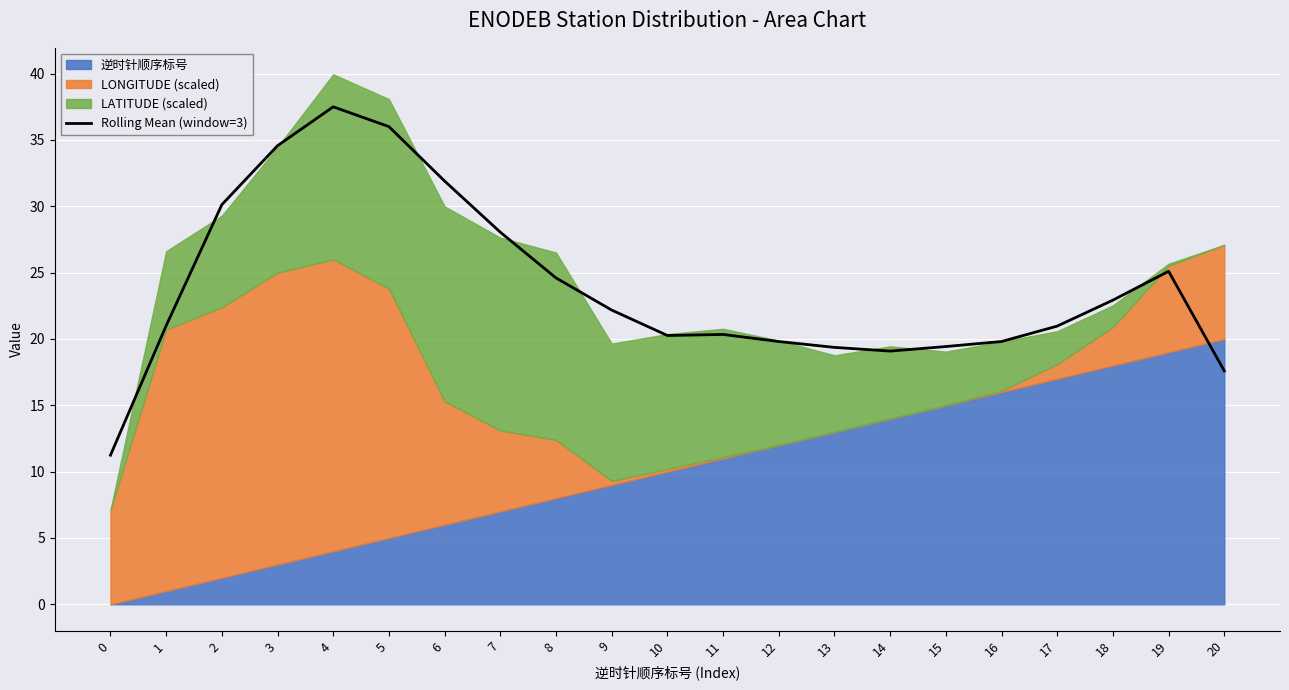

Count the number of categories in the chart.

21